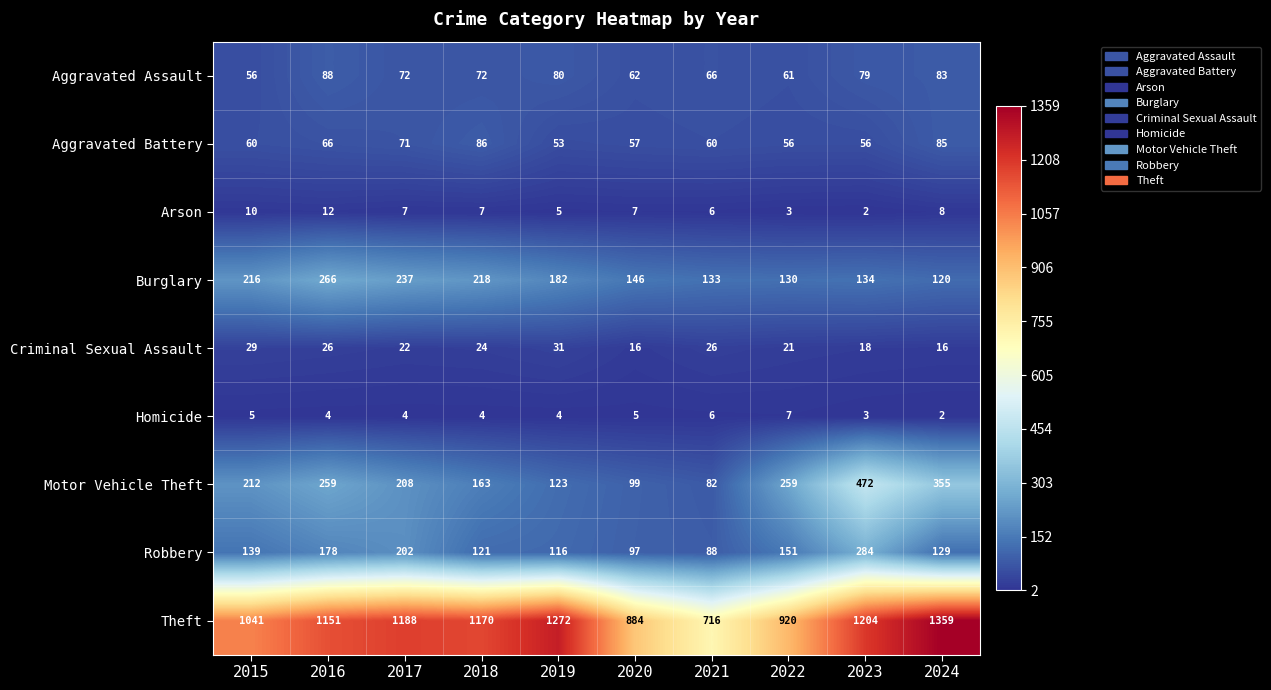

What is the maximum value shown in the chart?

1359